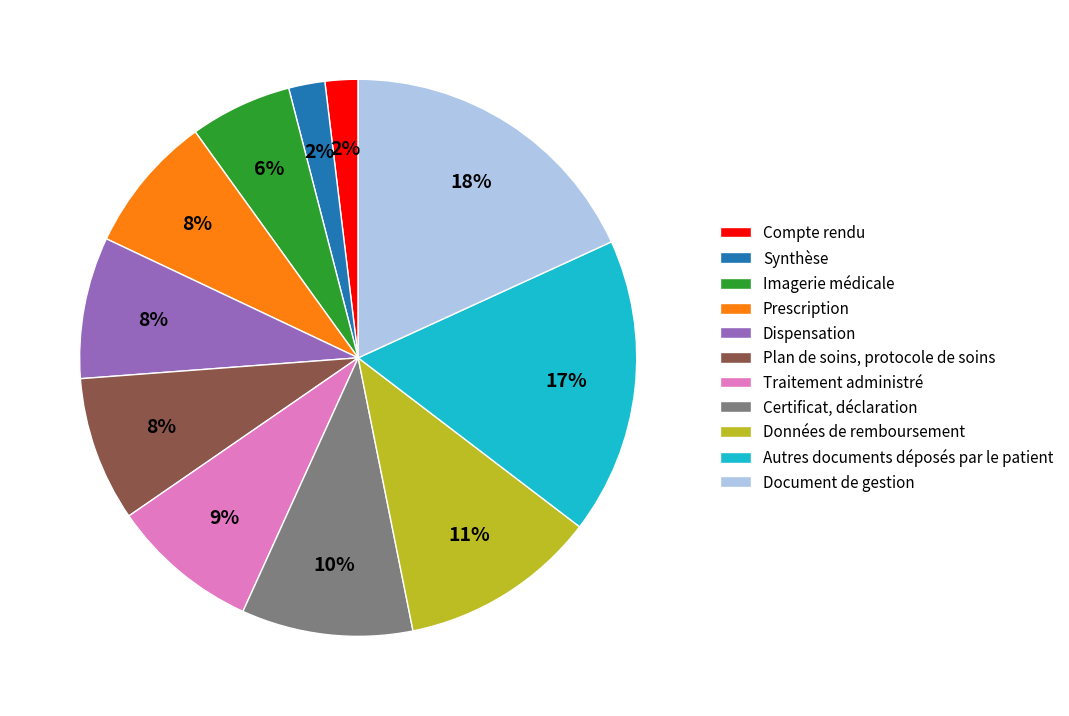

Which slice is the largest?

Document de gestion